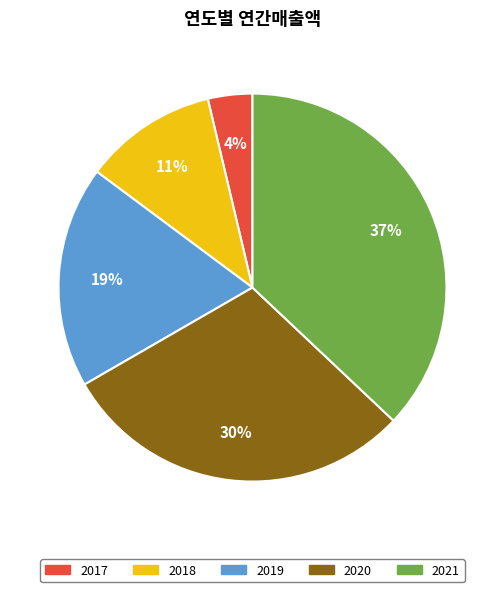

How many segments does this pie chart have?

5